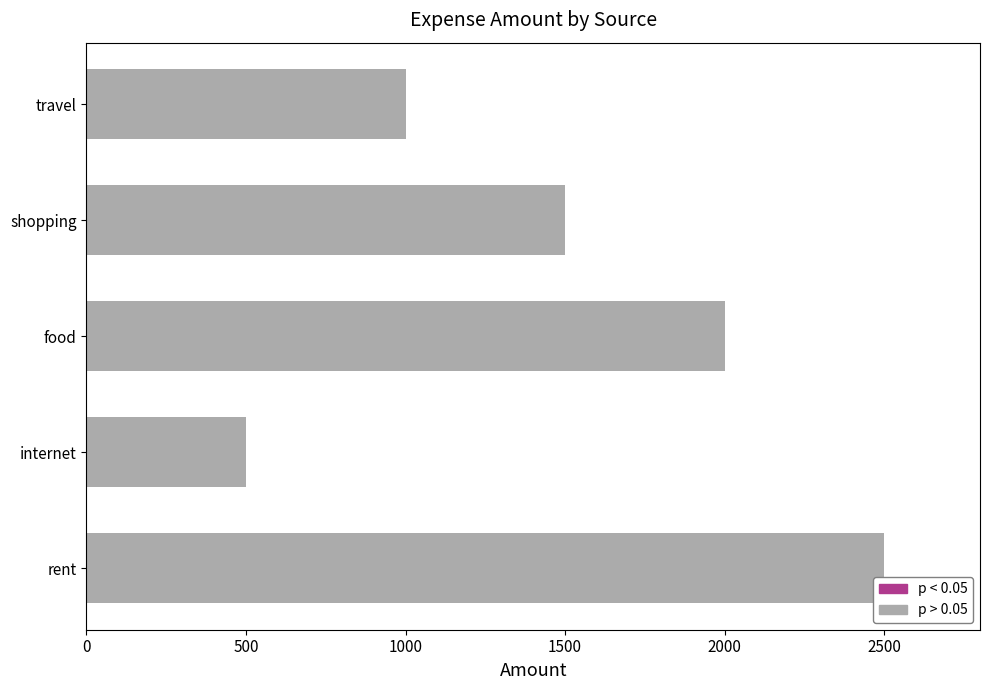

What is the ratio of the value at food to the value at rent?

0.8